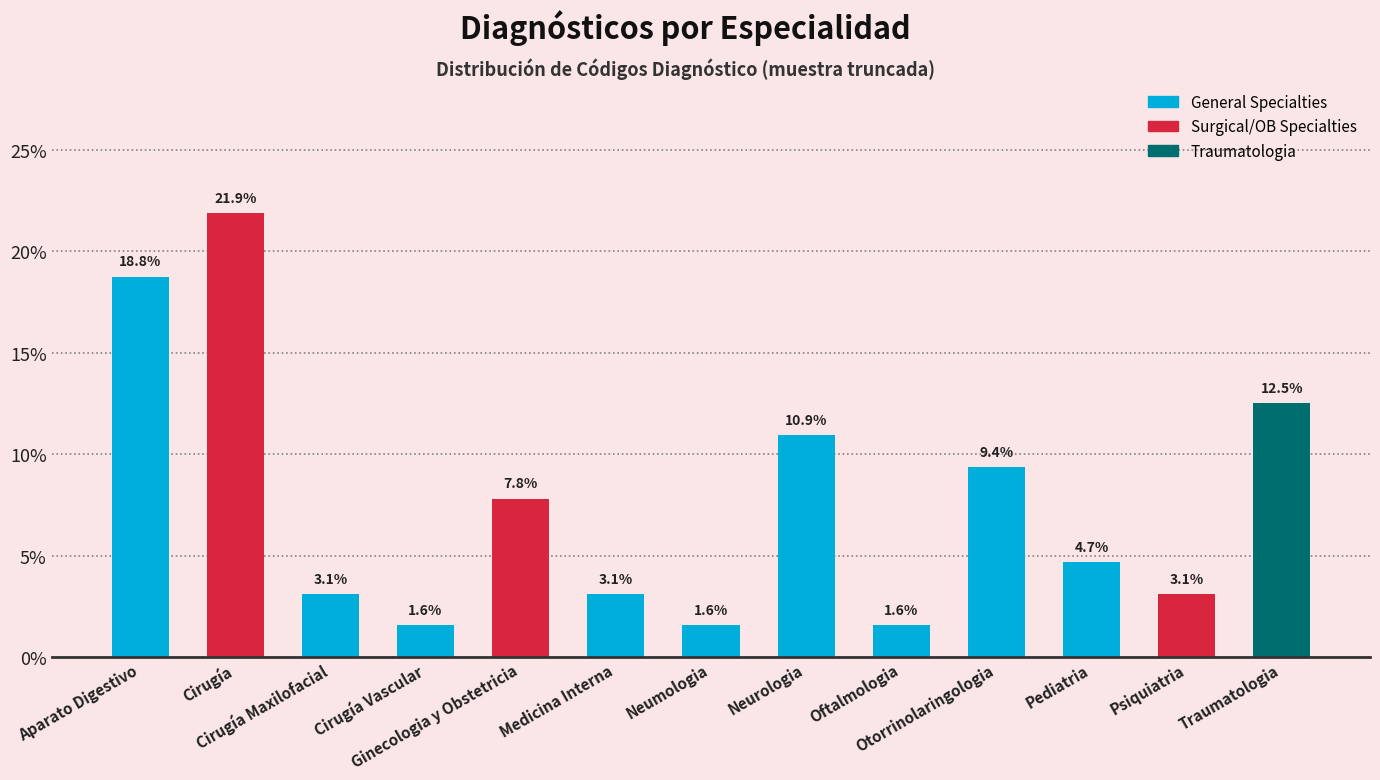

What is the minimum value shown in the chart?

1.6